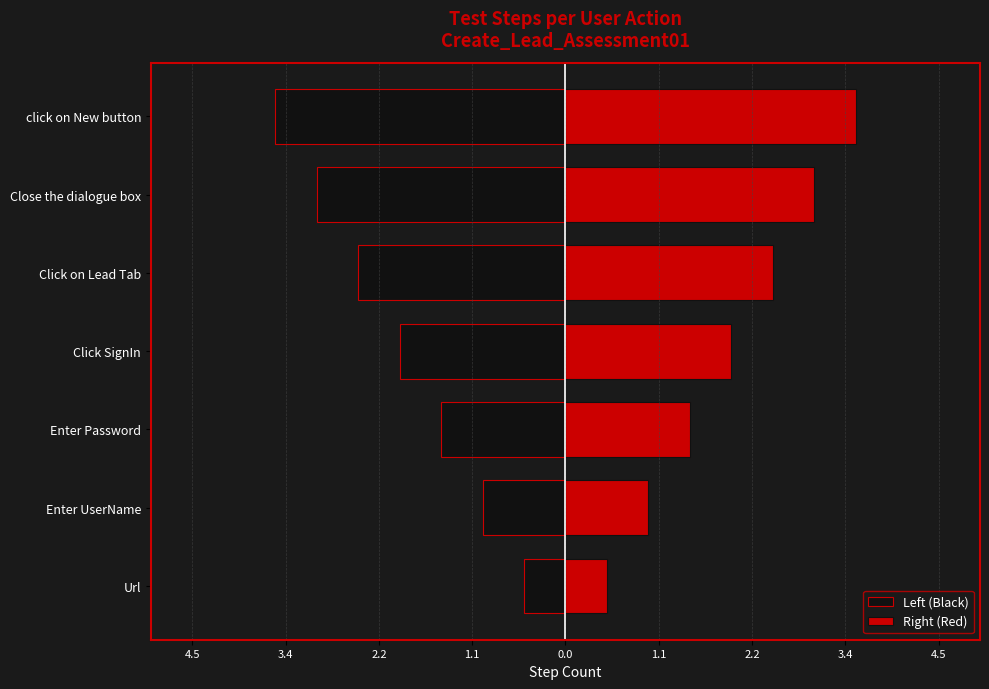

Between Enter Password and Click SignIn, which is larger?

Enter Password